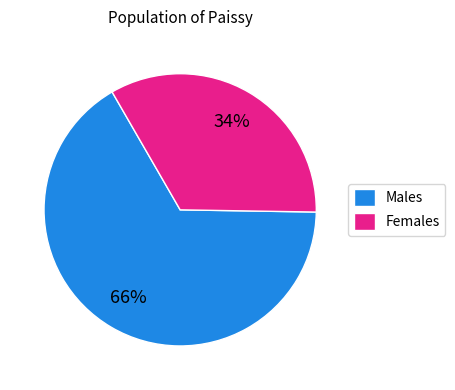

What percentage is the Females slice, to the nearest percent?

34%